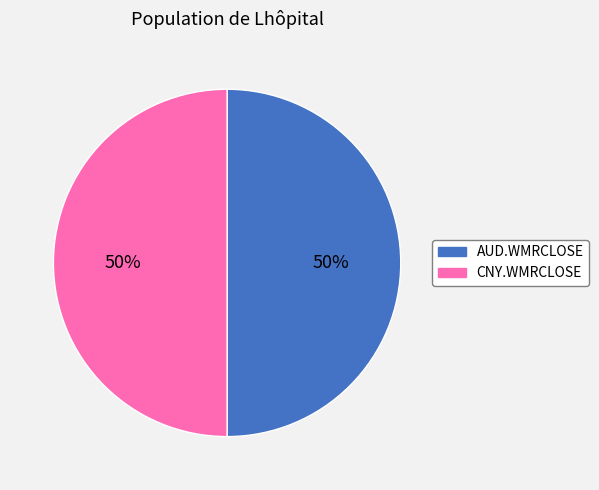

How many slices are in this pie chart?

2